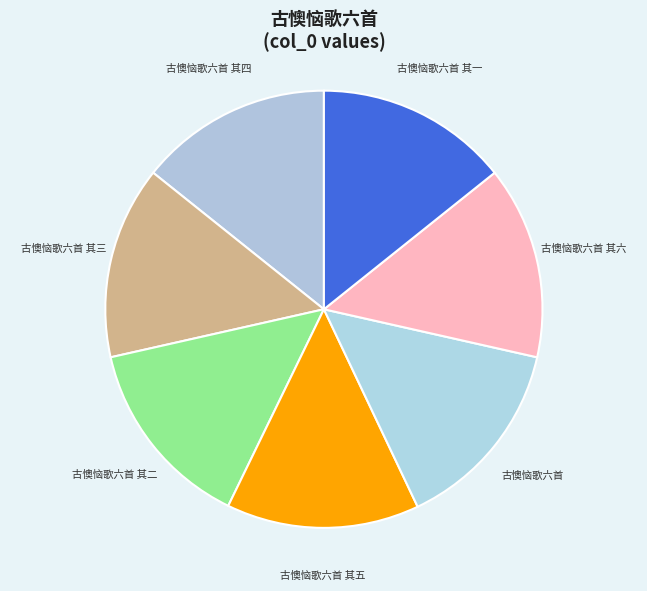

Is there a majority slice in this chart?

No